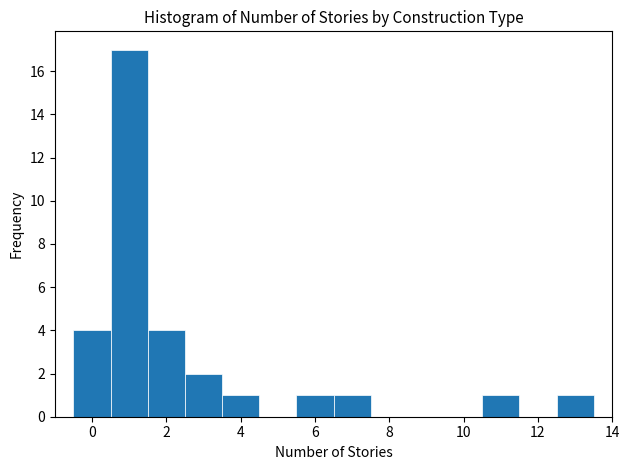

Reading left to right, transcribe this chart: for each bar, give the range it covers on the x-axis and its height. Neither the bar edges nor the heights are printed on the chart, so give them approximately, as read against the axes.

-0.5 to 0.5: 4
0.5 to 1.5: 17
1.5 to 2.5: 4
2.5 to 3.5: 2
3.5 to 4.5: 1
4.5 to 5.5: 0
5.5 to 6.5: 1
6.5 to 7.5: 1
7.5 to 8.5: 0
8.5 to 9.5: 0
9.5 to 10.5: 0
10.5 to 11.5: 1
11.5 to 12.5: 0
12.5 to 13.5: 1